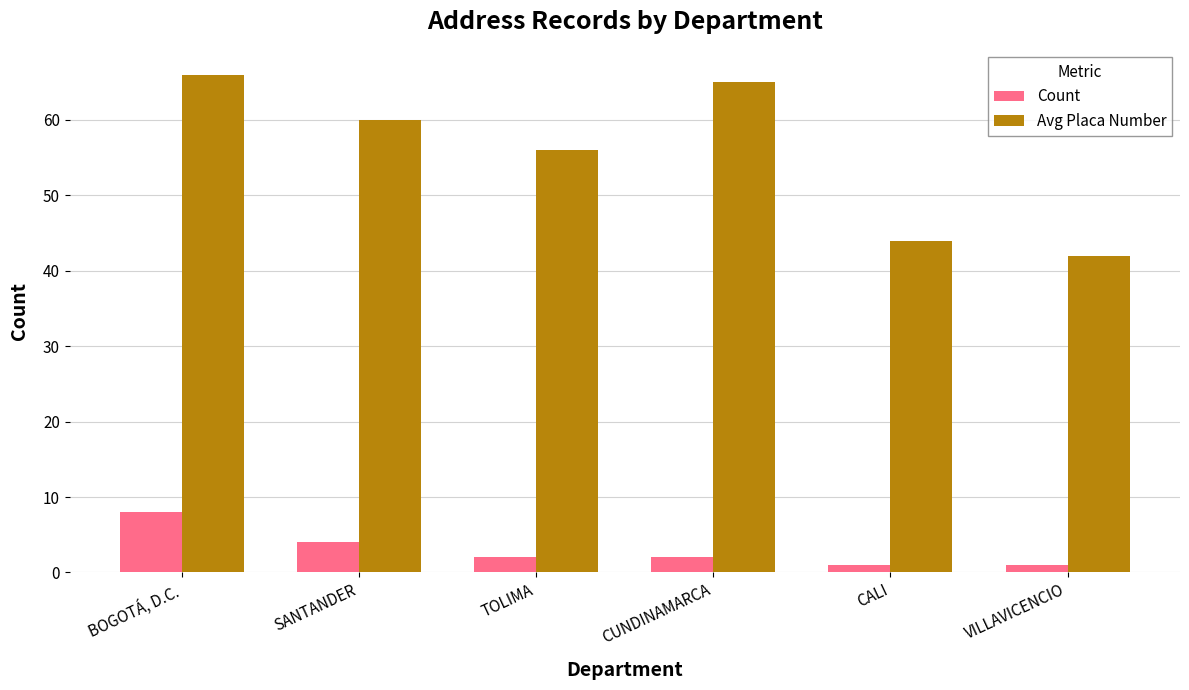

At how many categories does at least one series exceed 49?

4